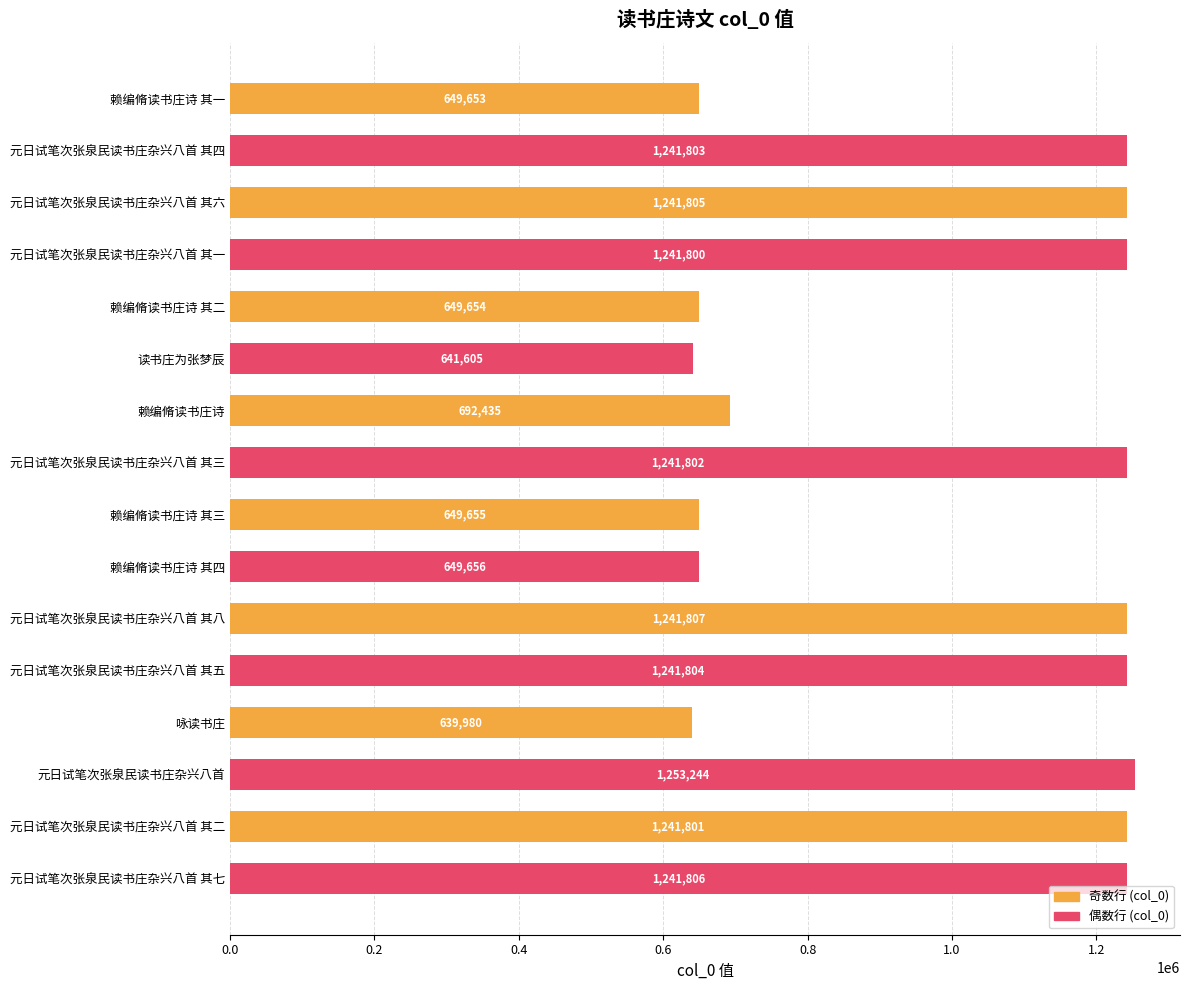

At which label is the value closest to 946612?

赖编脩读书庄诗